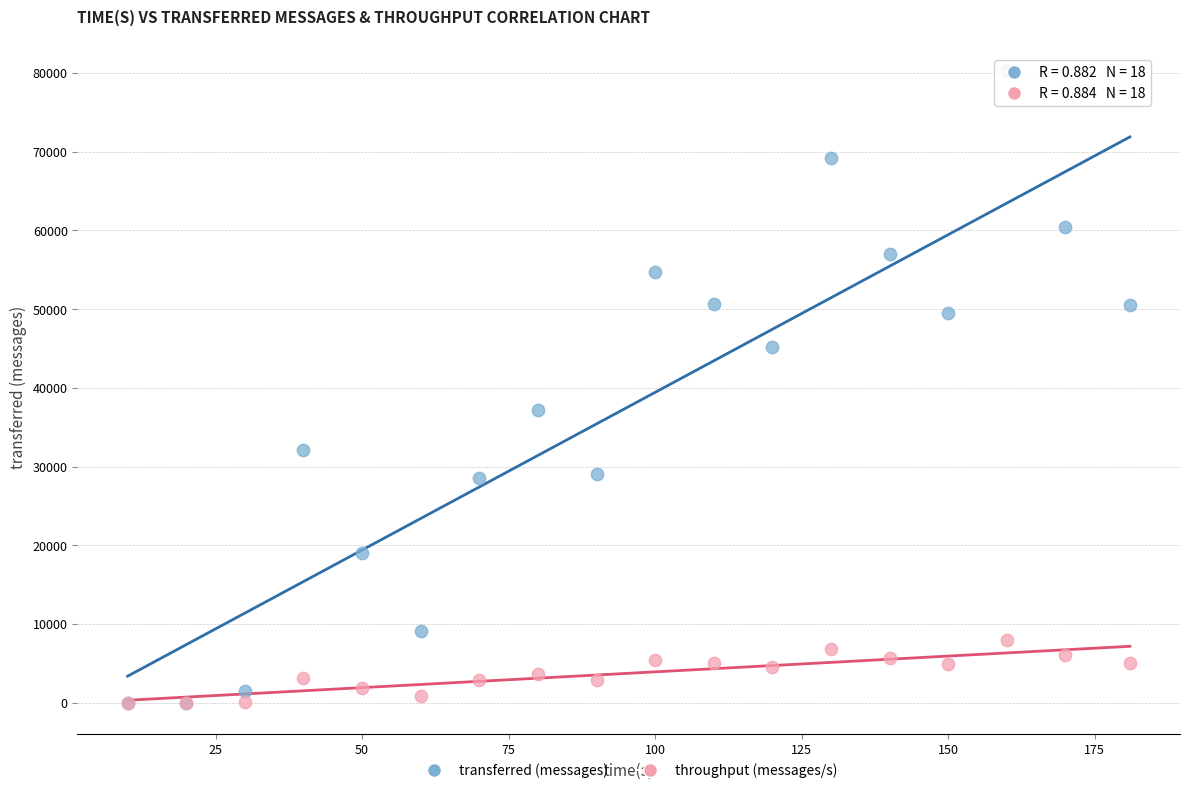

In the transferred (messages) series, what Y value is closest to 40130?

37180